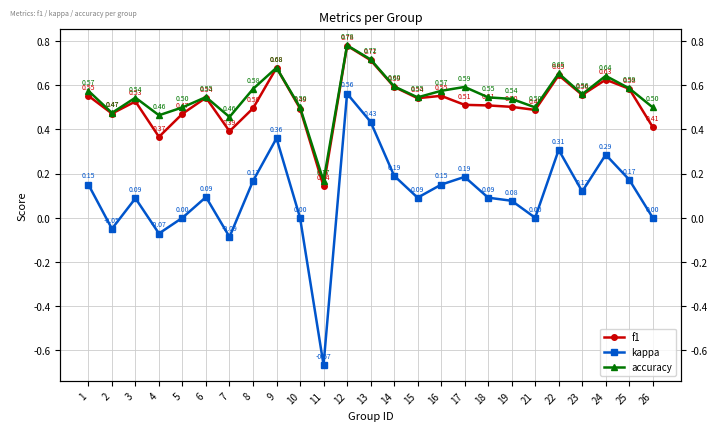

Which category has the highest value in the kappa series?

12